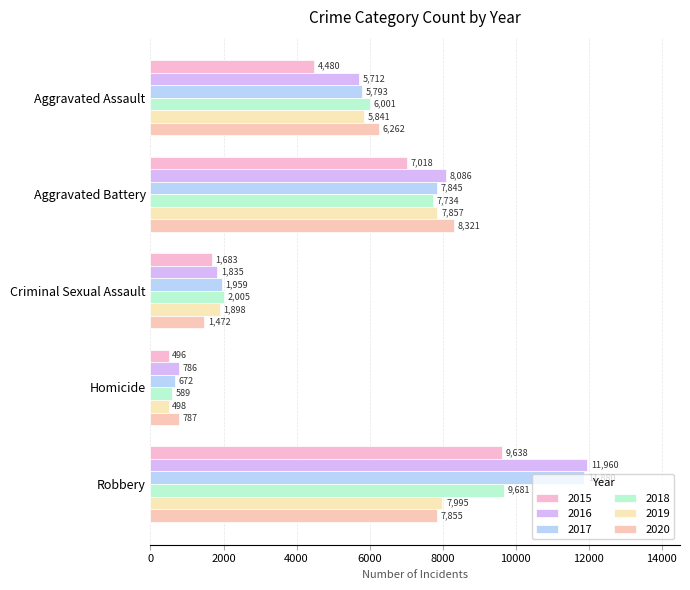

How many distinct data groups are displayed?

6